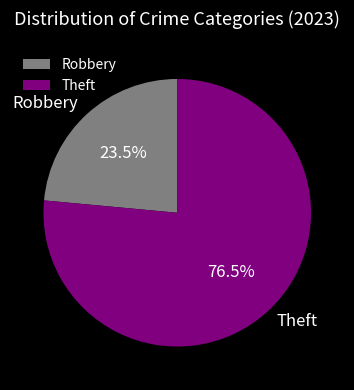

Count the number of slices in the pie.

2